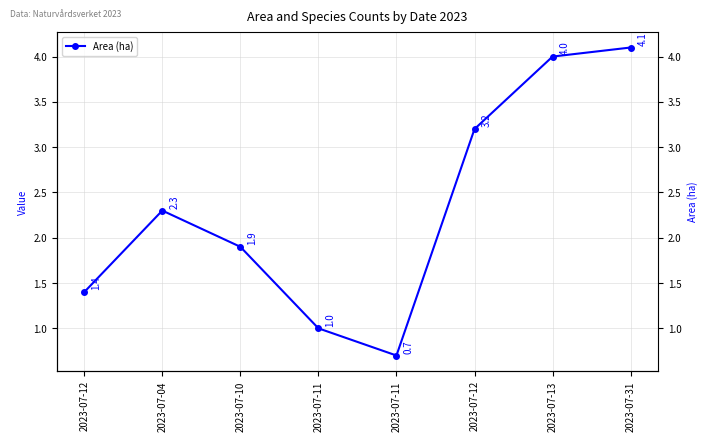

What is the difference between the values at 2023-07-13 and 2023-07-10?

2.1